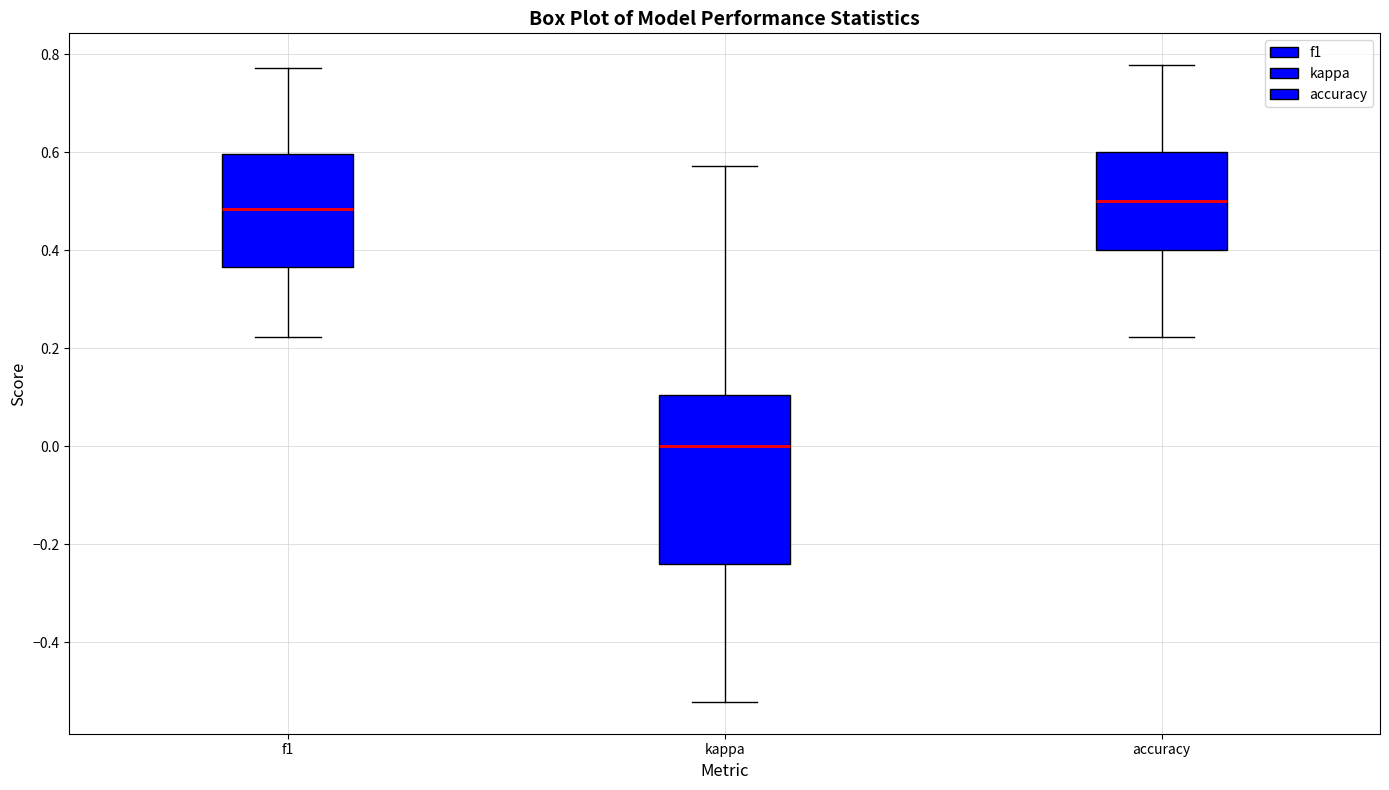

Reading left to right, read every box against the y-axis: the position of its median line, the range the box covers, and the ends of its whiskers. The values are not printed on the chart, so give them approximately, as read against the axis.

f1: median 0.48, box 0.36 to 0.60, whiskers 0.22 to 0.78
kappa: median 0.00, box -0.24 to 0.10, whiskers -0.52 to 0.58
accuracy: median 0.50, box 0.40 to 0.60, whiskers 0.22 to 0.78